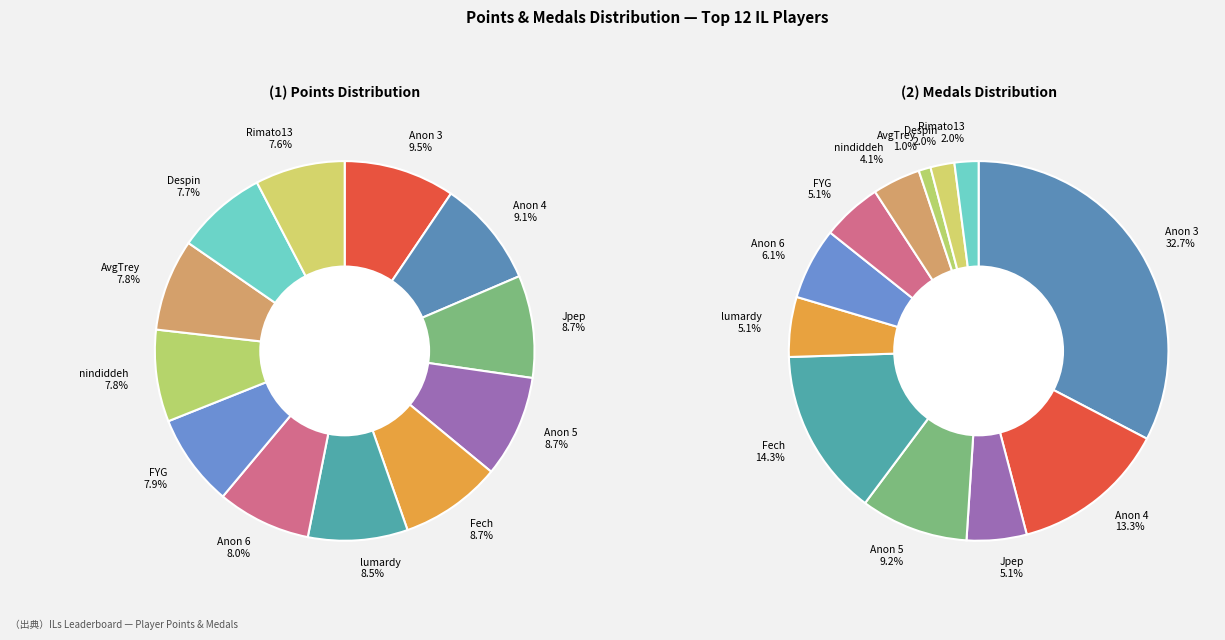

True or false: Anonymous 4 accounts for 9% of the total.

True